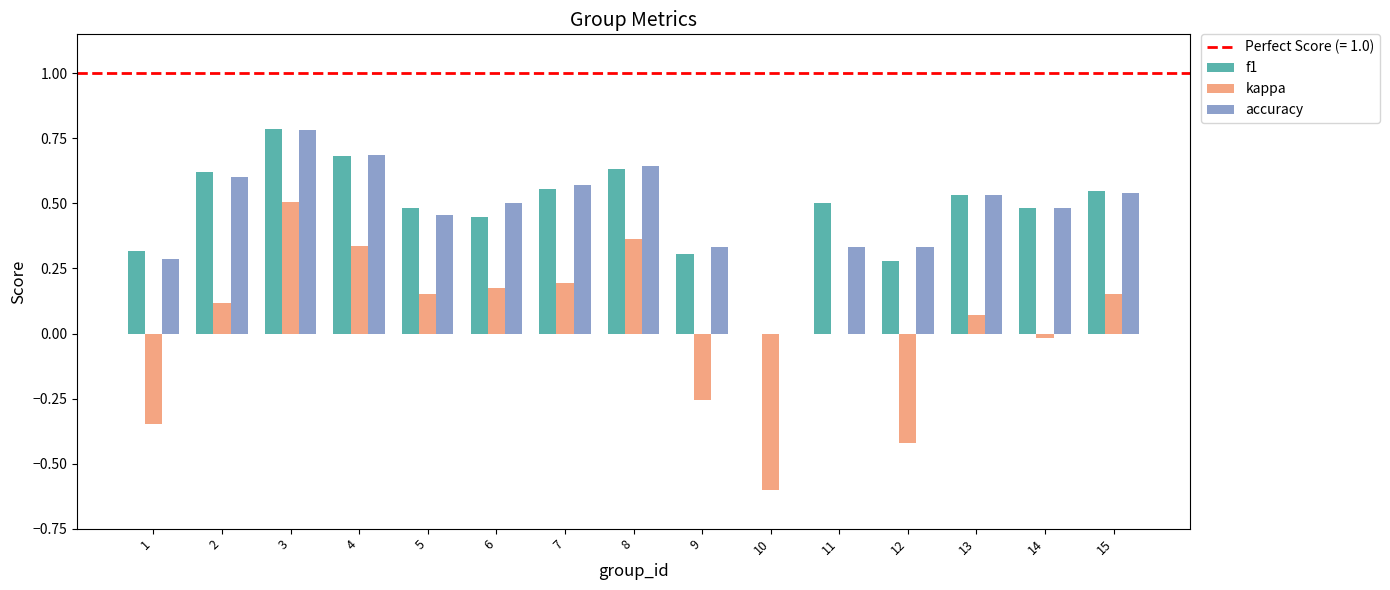

How many groups of bars are there?

15